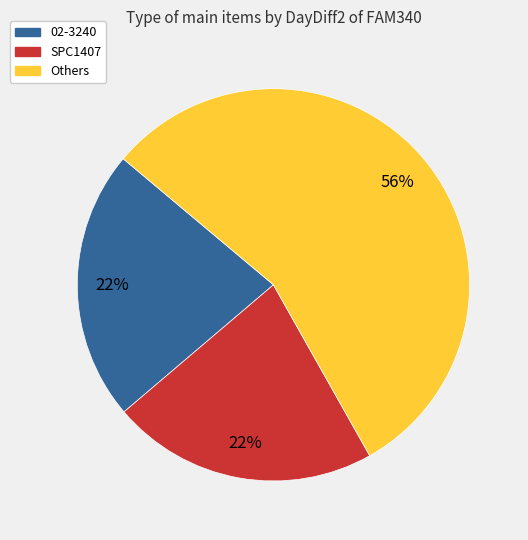

Do SPC1407 and 02-3240 together represent more than half of the pie?

No